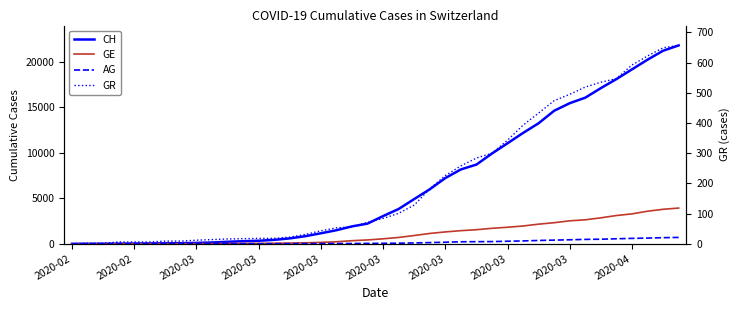

Is the value of CH at 32 greater than the value of GE at 23?

Yes